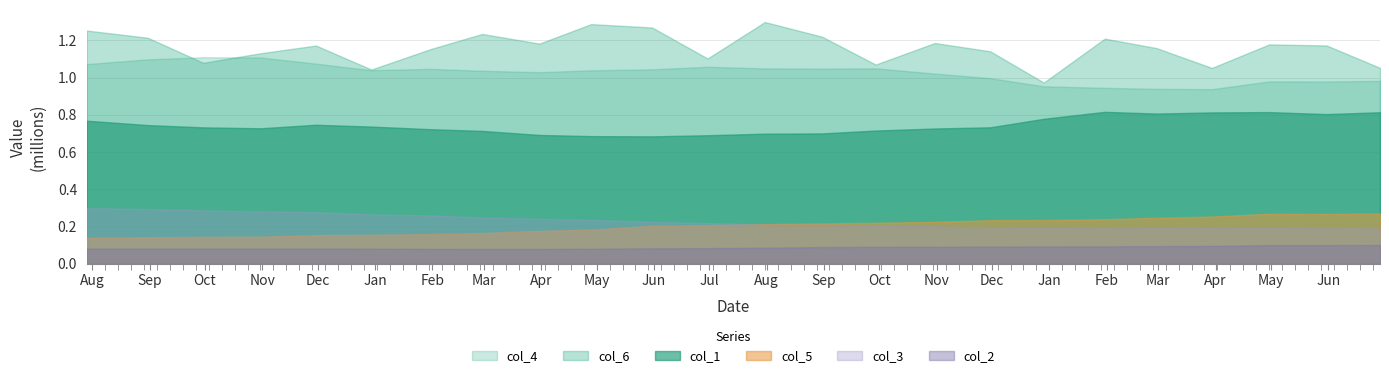

Reading left to right, extract all data points from this chart.

col_1: 2016-07-29=768318	2016-08-31=744888	2016-09-30=732581	2016-10-31=727620	2016-11-30=746710	2016-12-30=736891	2017-01-31=722819	2017-02-28=713636	2017-03-31=691905	2017-04-28=685520	2017-05-31=684266	2017-06-30=690361	2017-07-31=698711	2017-08-31=700082	2017-09-29=715570	2017-10-31=726578	2017-11-30=732844	2017-12-29=778762	2018-01-31=816095	2018-02-28=806863	2018-03-30=812902	2018-04-30=814723	2018-05-31=804047	2018-06-29=813849
col_2: 2016-07-29=81010	2016-08-31=81140	2016-09-30=81406	2016-10-31=81510	2016-11-30=81291	2016-12-30=80721	2017-01-31=79359	2017-02-28=79092	2017-03-31=79100	2017-04-28=80216	2017-05-31=82591	2017-06-30=83386	2017-07-31=85694	2017-08-31=89212	2017-09-29=90654	2017-10-31=90798	2017-11-30=91978	2017-12-29=92470	2018-01-31=92996	2018-02-28=94262	2018-03-30=95612	2018-04-30=99736	2018-05-31=99734	2018-06-29=100478
col_3: 2016-07-29=298874	2016-08-31=293854	2016-09-30=286885	2016-10-31=281078	2016-11-30=277025	2016-12-30=264906	2017-01-31=259604	2017-02-28=248544	2017-03-31=241368	2017-04-28=235726	2017-05-31=224758	2017-06-30=218491	2017-07-31=210156	2017-08-31=209914	2017-09-29=204599	2017-10-31=201311	2017-11-30=196843	2017-12-29=193597	2018-01-31=190623	2018-02-28=192985	2018-03-30=193910	2018-04-30=192506	2018-05-31=191558	2018-06-29=190096
col_4: 2016-07-29=1072699	2016-08-31=1098324	2016-09-30=1109647	2016-10-31=1108262	2016-11-30=1075288	2016-12-30=1039856	2017-01-31=1046973	2017-02-28=1036908	2017-03-31=1029237	2017-04-28=1039185	2017-05-31=1044716	2017-06-30=1058308	2017-07-31=1049587	2017-08-31=1048632	2017-09-29=1049845	2017-10-31=1021822	2017-11-30=997311	2017-12-29=953443	2018-01-31=945057	2018-02-28=939812	2018-03-30=937935	2018-04-30=979827	2018-05-31=979275	2018-06-29=982548
col_5: 2016-07-29=139011	2016-08-31=142060	2016-09-30=144099	2016-10-31=145239	2016-11-30=153487	2016-12-30=155432	2017-01-31=158890	2017-02-28=164572	2017-03-31=176672	2017-04-28=182791	2017-05-31=204000	2017-06-30=207226	2017-07-31=212456	2017-08-31=215912	2017-09-29=219860	2017-10-31=224940	2017-11-30=233811	2017-12-29=234650	2018-01-31=239035	2018-02-28=246644	2018-03-30=253441	2018-04-30=268252	2018-05-31=267446	2018-06-29=269080
col_6: 2016-07-29=1253037	2016-08-31=1214354	2016-09-30=1079791	2016-10-31=1130975	2016-11-30=1172477	2016-12-30=1043523	2017-01-31=1153214	2017-02-28=1234823	2017-03-31=1182815	2017-04-28=1287692	2017-05-31=1269403	2017-06-30=1102843	2017-07-31=1298870	2017-08-31=1219979	2017-09-29=1070185	2017-10-31=1186085	2017-11-30=1141532	2017-12-29=973418	2018-01-31=1209554	2018-02-28=1158821	2018-03-30=1052209	2018-04-30=1178537	2018-05-31=1173007	2018-06-29=1052665